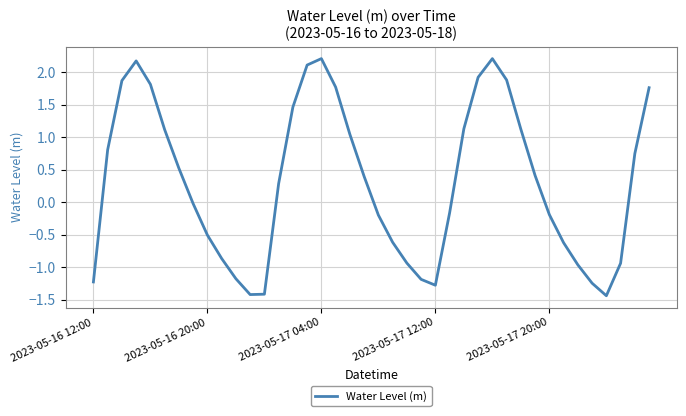

How many negative values are there?

19